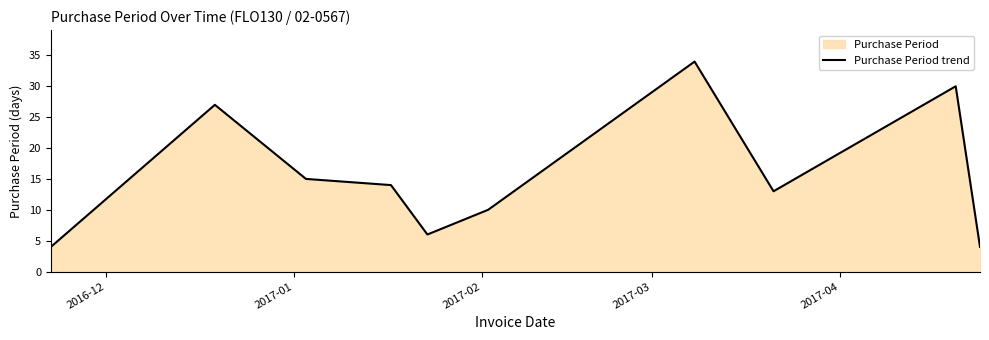

What is the greatest value displayed?

34